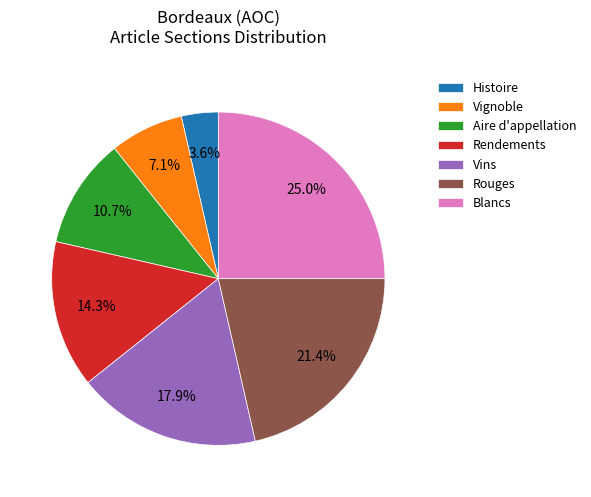

Count the number of slices in the pie.

7